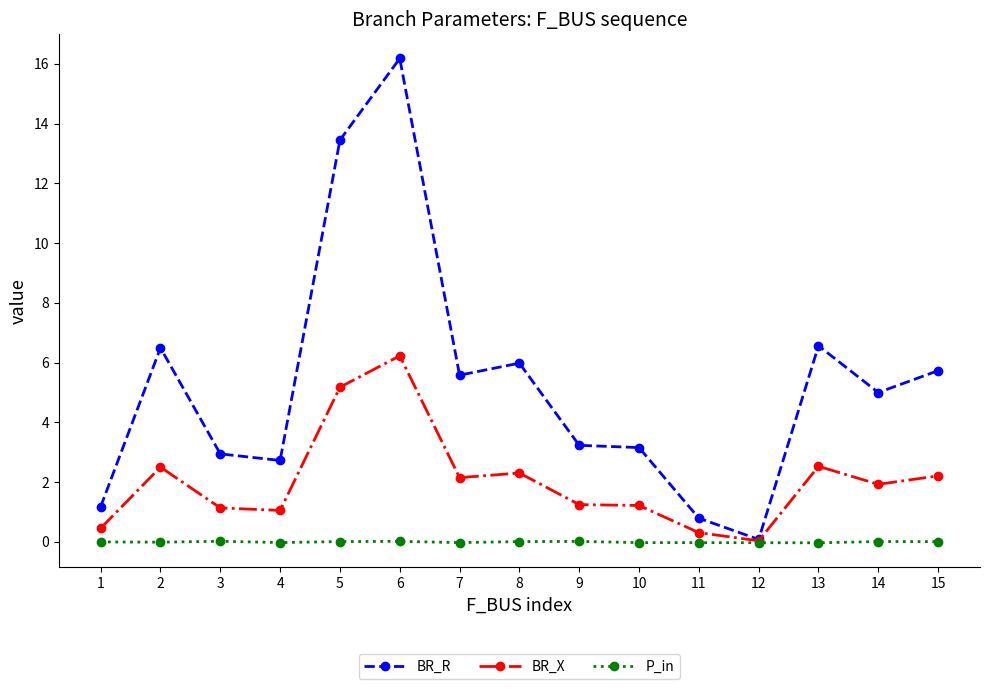

Count the number of data series in this chart.

3